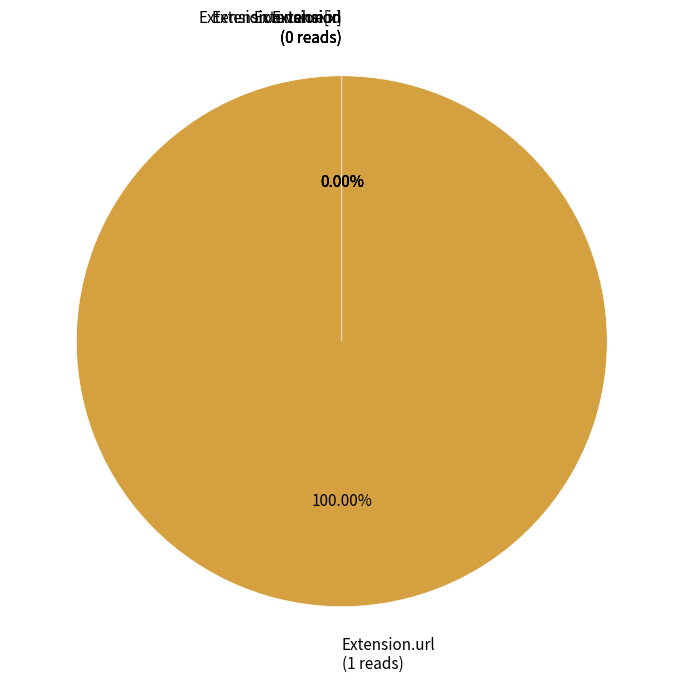

To the nearest percent, what is the average slice percentage?

20%